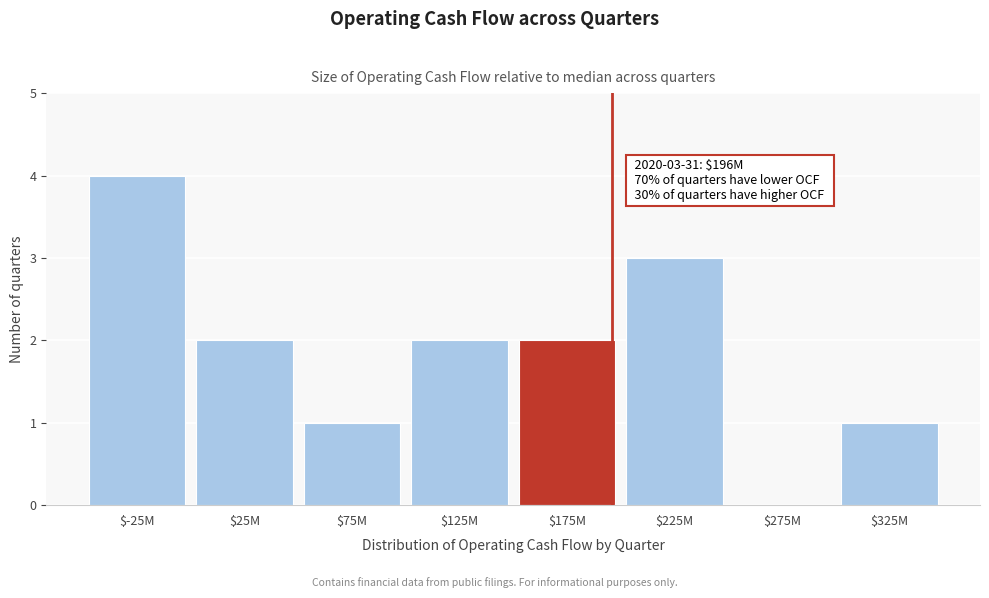

True or false: the data shows 2 at $275M.

False